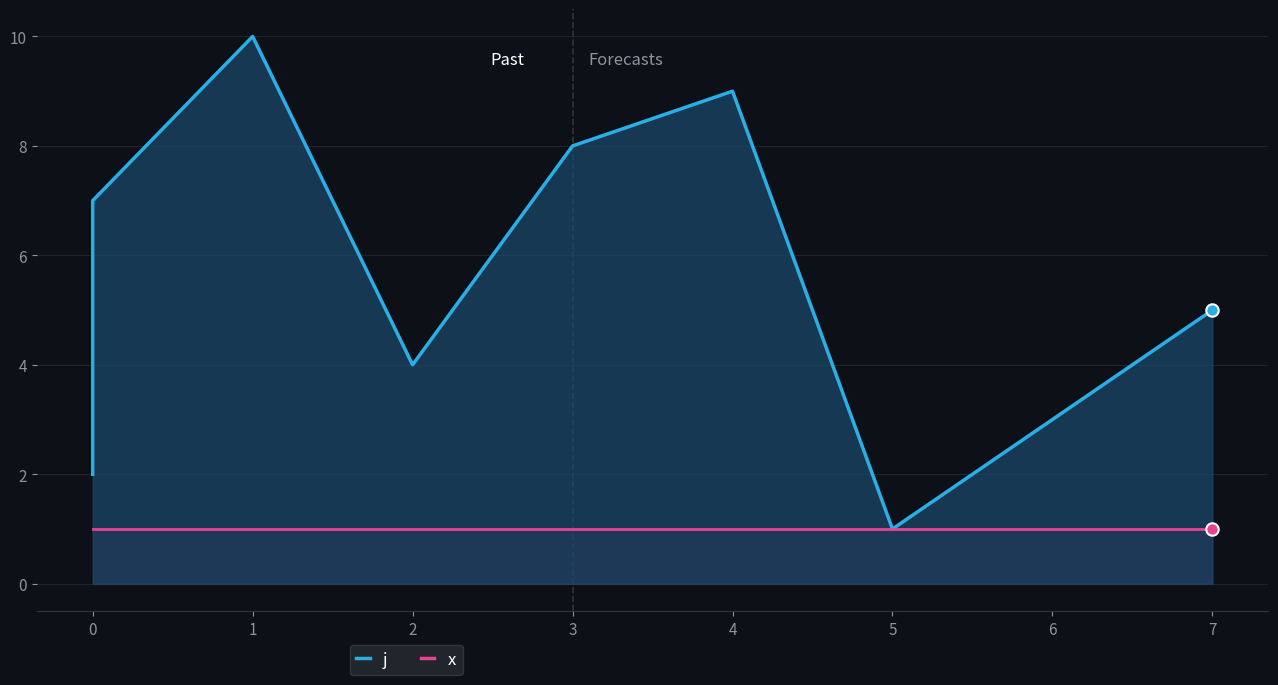

Which series has the largest total across all categories?

j